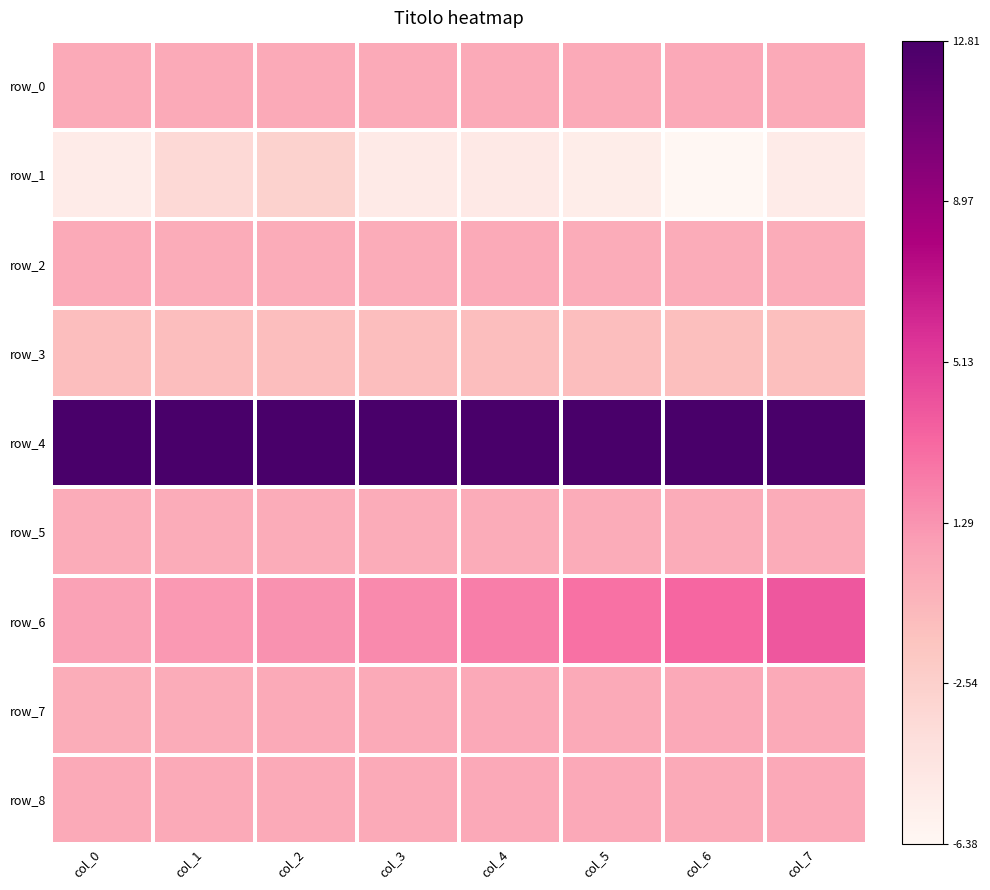

The value of row_5 at col_4 is 0.2. True or false?

False